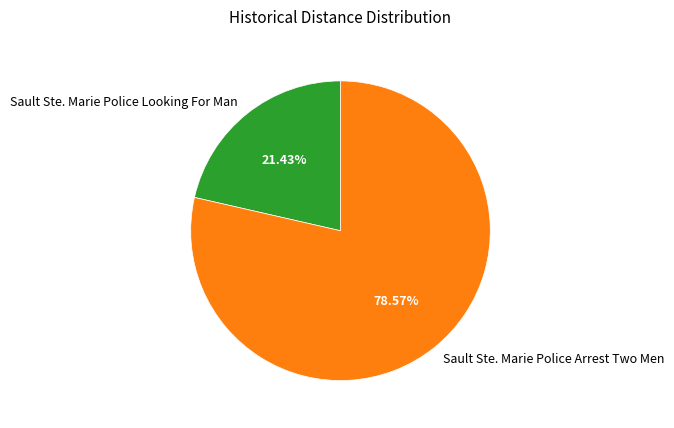

Rank the categories by value from lowest to highest.

Sault Ste. Marie Police Looking For Man, Sault Ste. Marie Police Arrest Two Men